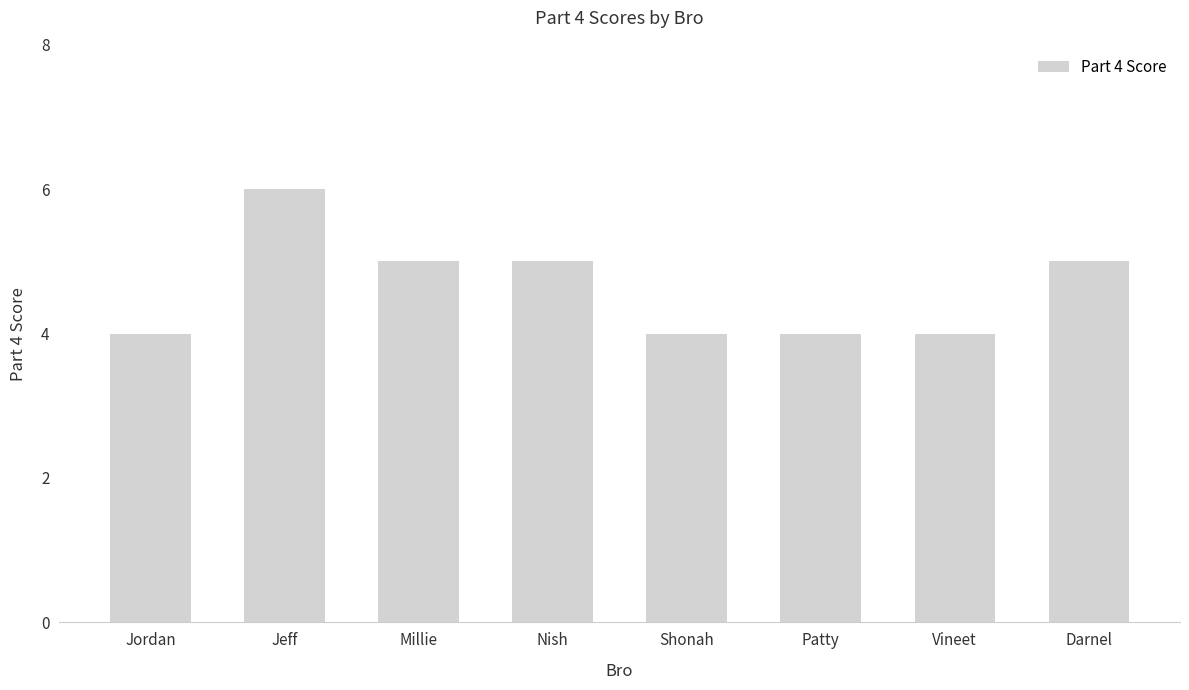

What position from the left is Darnel?

8